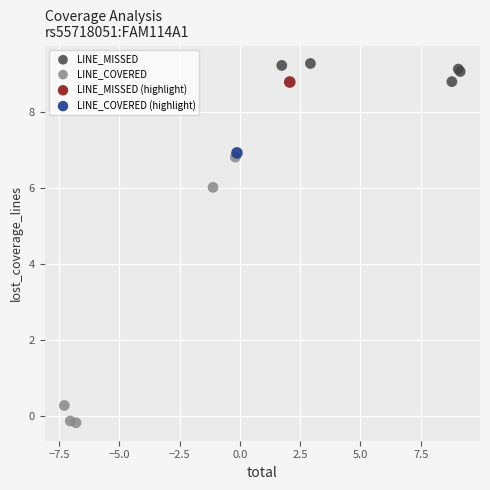

Which series reaches the maximum Y coordinate?

LINE_MISSED